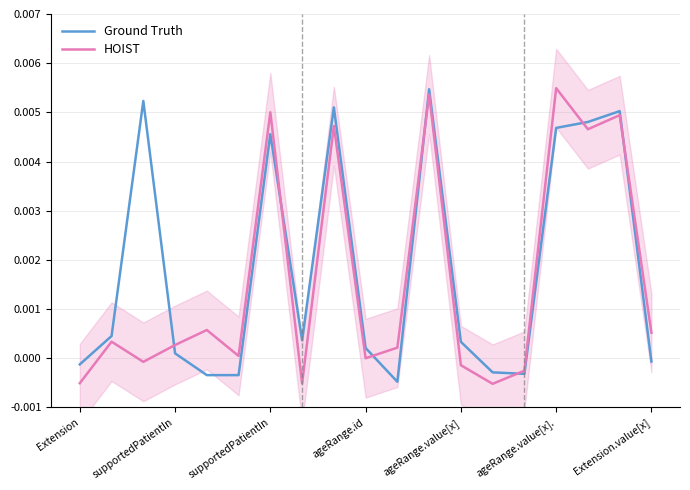

How many lines are shown in the chart?

2